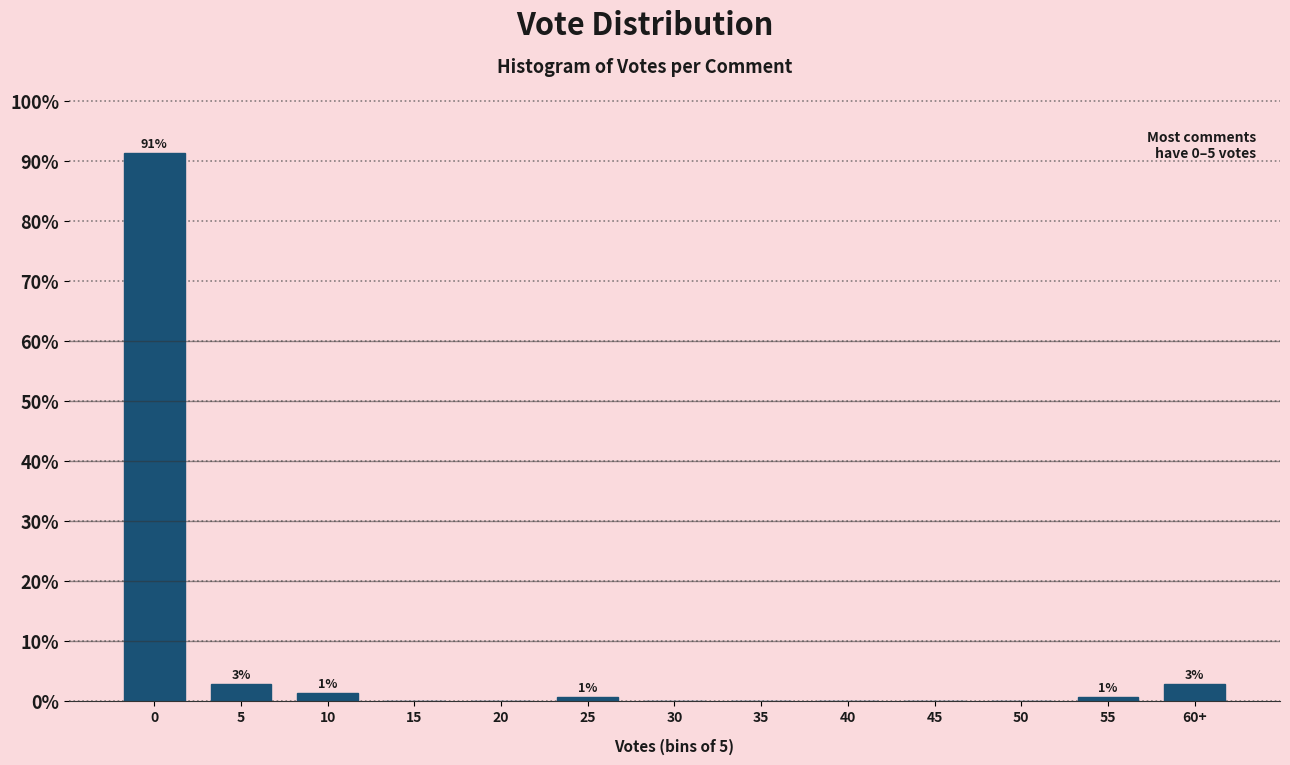

Reading left to right, list all the values displayed in this chart.

0=91.4	5=2.9	10=1.4	15=0.0	20=0.0	25=0.7	30=0.0	35=0.0	40=0.0	45=0.0	50=0.0	55=0.7	60+=2.9